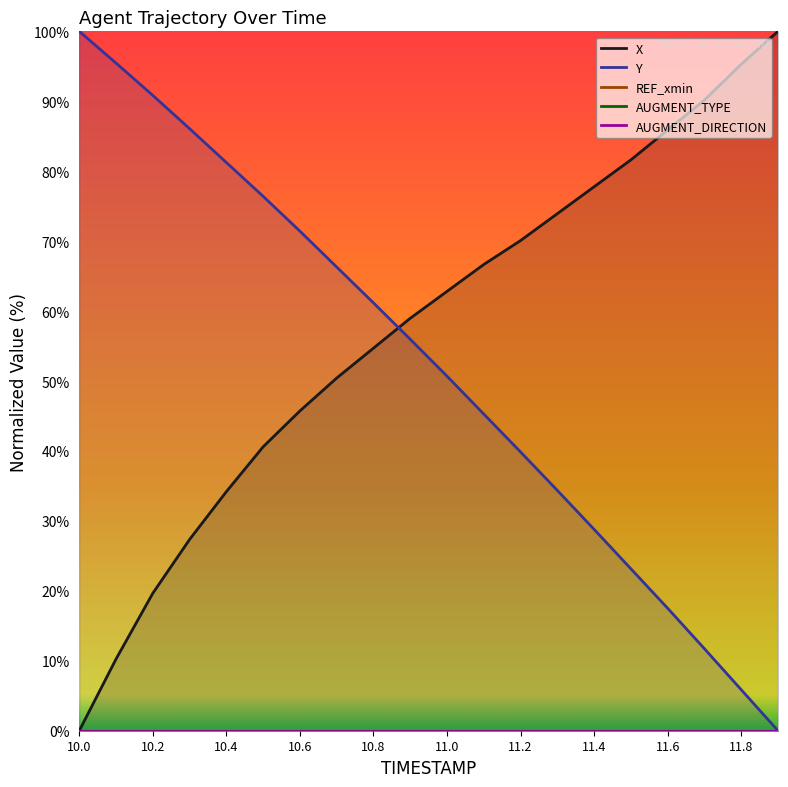

The value of Y at 11.2 is 39.9. True or false?

True